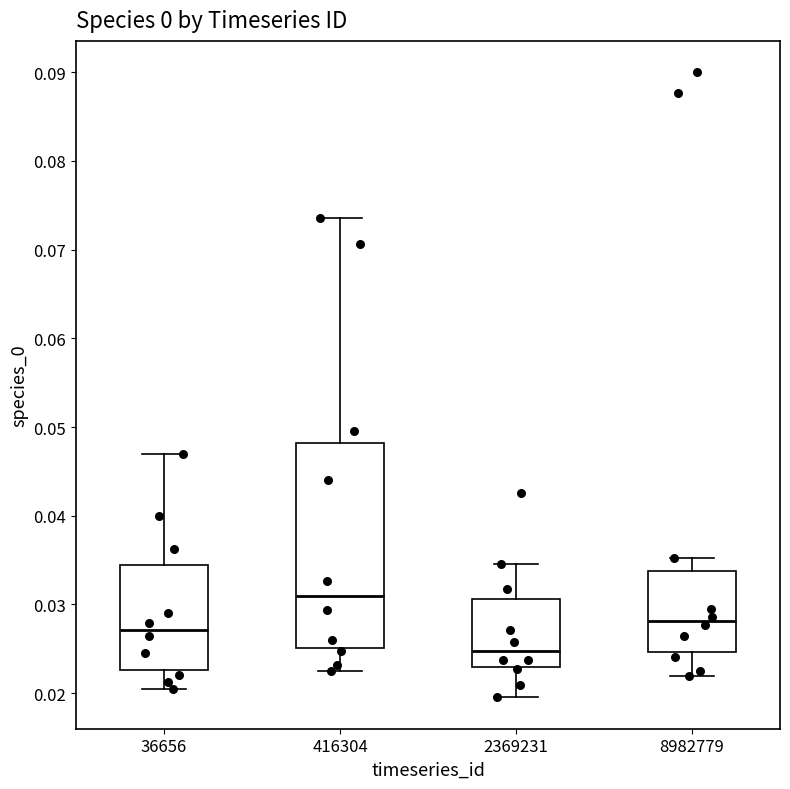

Which box has the lowest median line?

2369231